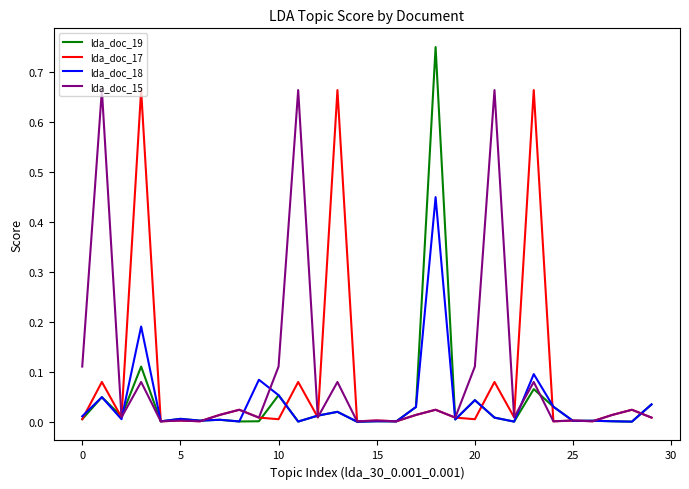

Which series has the largest range (max minus min)?

lda_doc_19